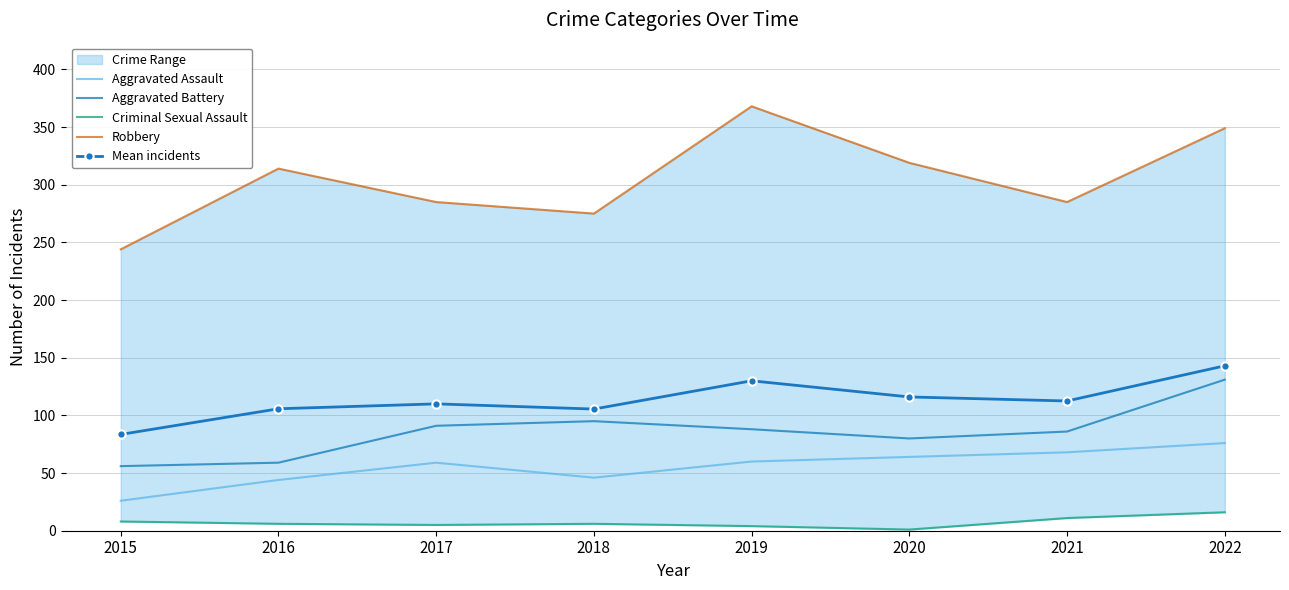

True or false: Criminal Sexual Assault has a value of 6.0 at 2018.

True